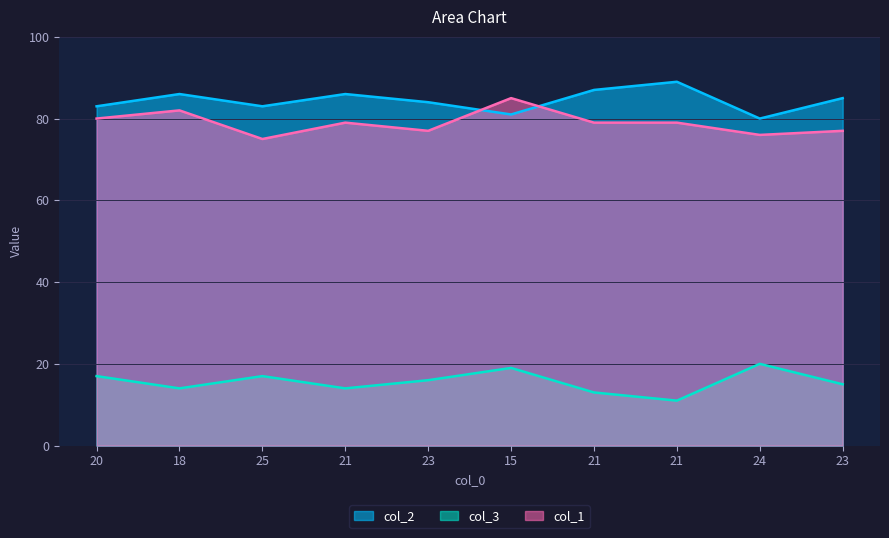

Is the value of col_2 at 25 greater than the value of col_1 at 23?

No